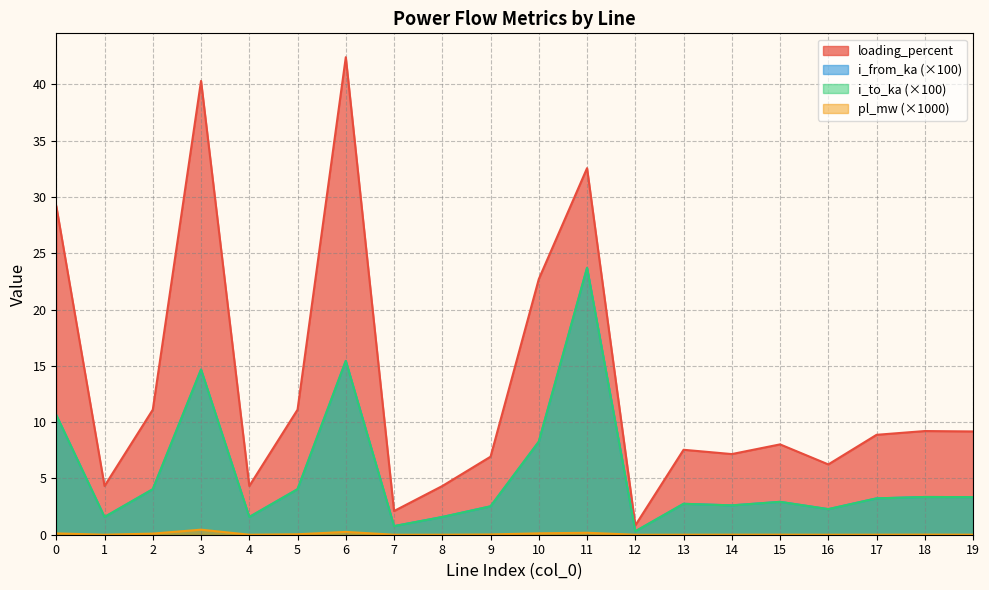

Reading left to right, transcribe all the data shown in this chart.

pl_mw: 0.1	0.0	0.1	0.4	0.0	0.0	0.3	0.0	0.0	0.0	0.1	0.2	0.0	0.0	0.0	0.0	0.0	0.0	0.0	0.0
i_from_ka: 10.6	1.6	4.0	14.7	1.6	4.0	15.4	0.8	1.6	2.5	8.3	23.7	0.3	2.7	2.6	2.9	2.3	3.2	3.4	3.3
i_to_ka: 10.6	1.6	4.0	14.7	1.6	4.0	15.4	0.8	1.6	2.5	8.3	23.7	0.3	2.7	2.6	2.9	2.3	3.2	3.4	3.3
loading_percent: 29.2	4.3	11.1	40.3	4.3	11.1	42.4	2.1	4.3	6.9	22.7	32.6	0.8	7.5	7.2	8.0	6.2	8.9	9.2	9.2